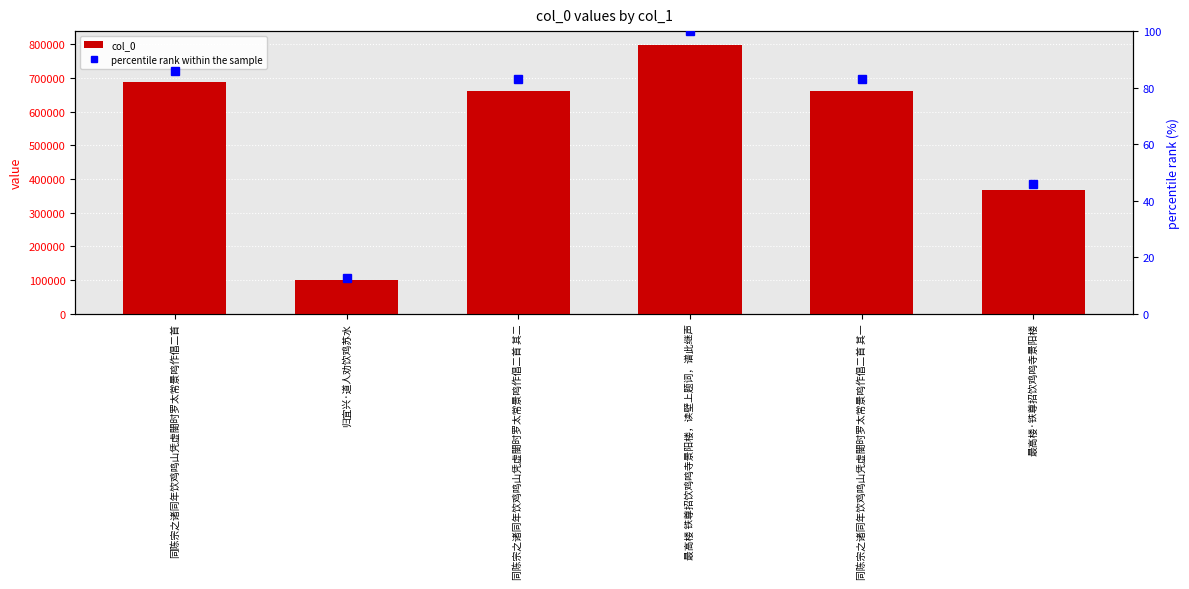

How many data points in percentile rank within the sample are above 82?

4